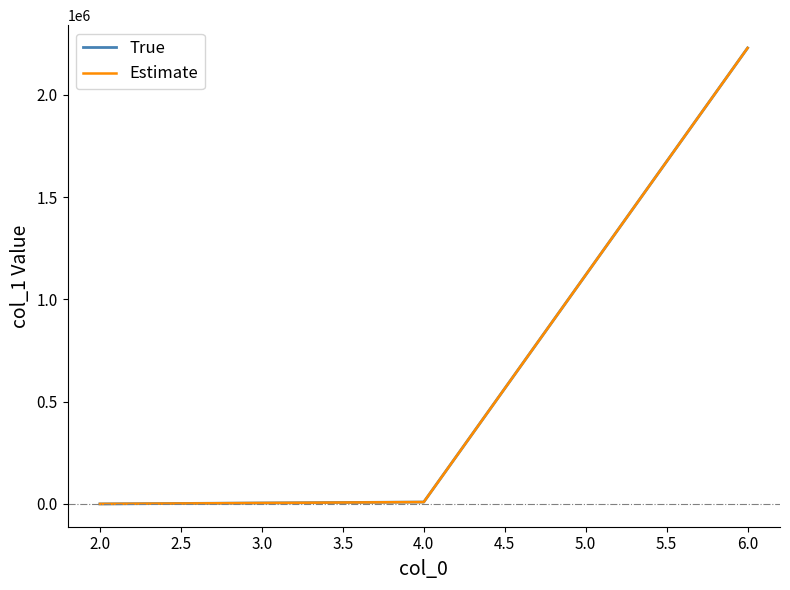

Is this an area chart (filled region under the line)?

No